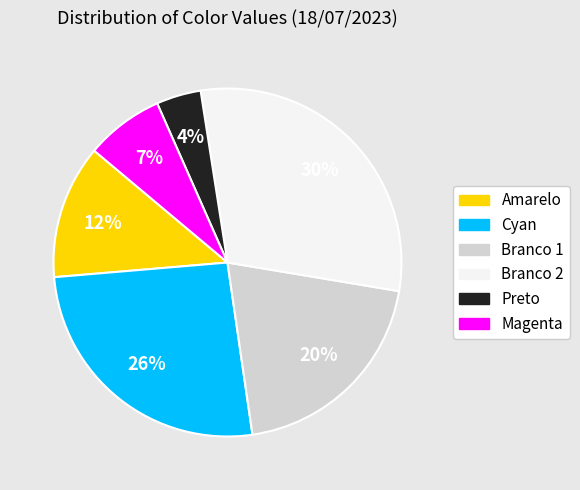

To the nearest percent, what is the average slice percentage?

17%